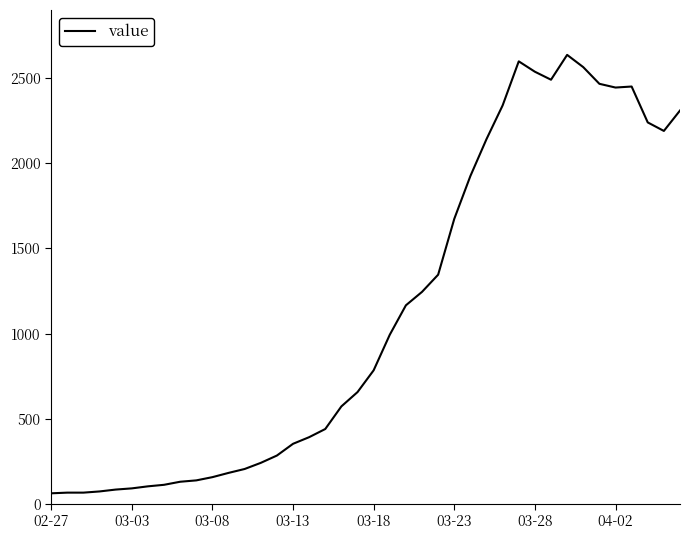

What is the maximum value shown in the chart?

2638